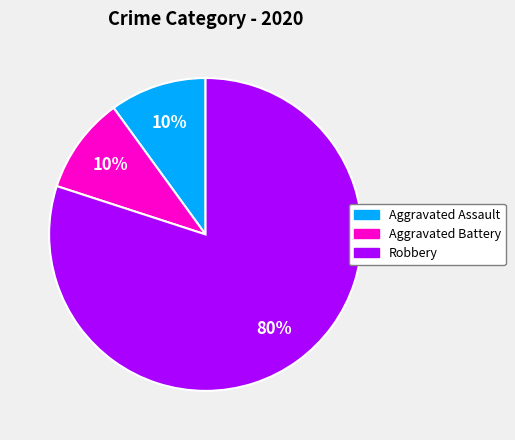

What is the ratio of the value at Aggravated Assault to the value at Aggravated Battery?

1.0